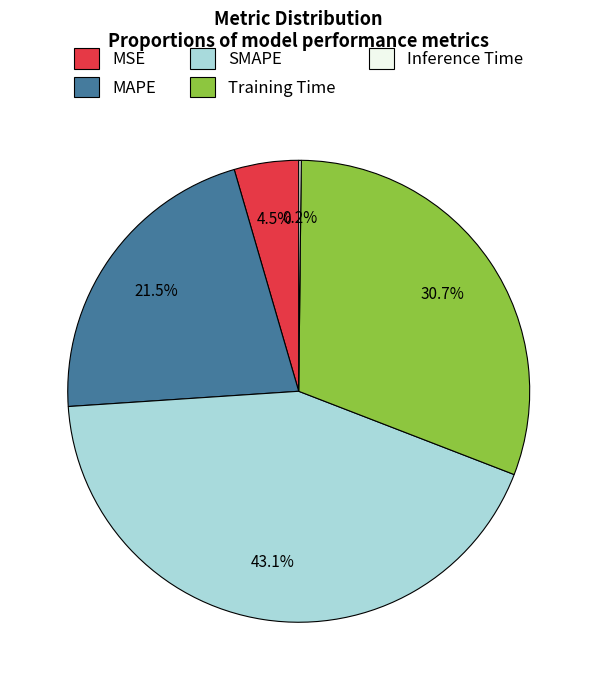

Is MAPE the majority of the pie?

No